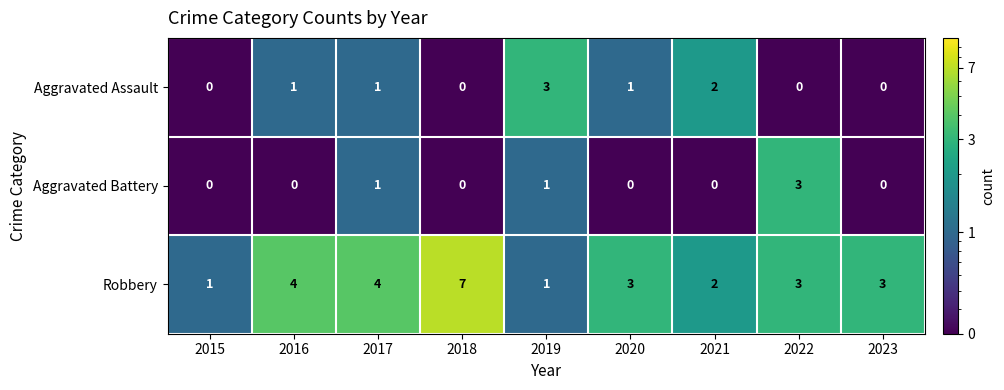

Reading right to left, extract all data points from this chart.

Aggravated Assault: 0	0	2	1	3	0	1	1	0
Aggravated Battery: 0	3	0	0	1	0	1	0	0
Robbery: 3	3	2	3	1	7	4	4	1